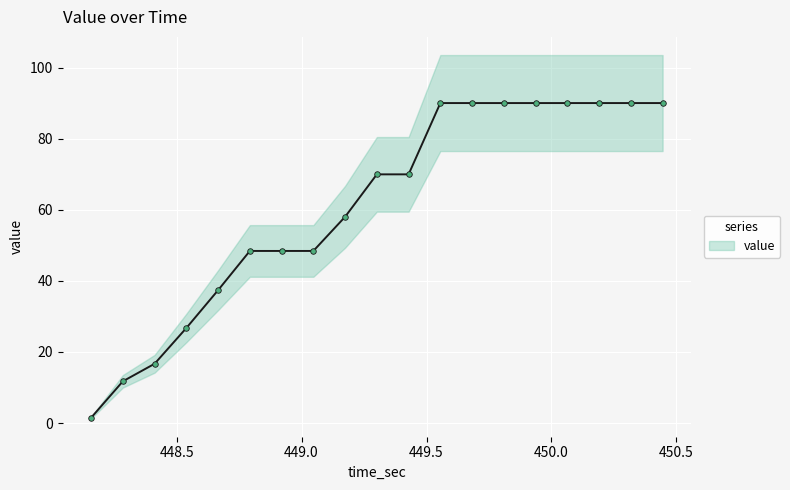

Is it true that the value at 450.063514 is 90.0?

True